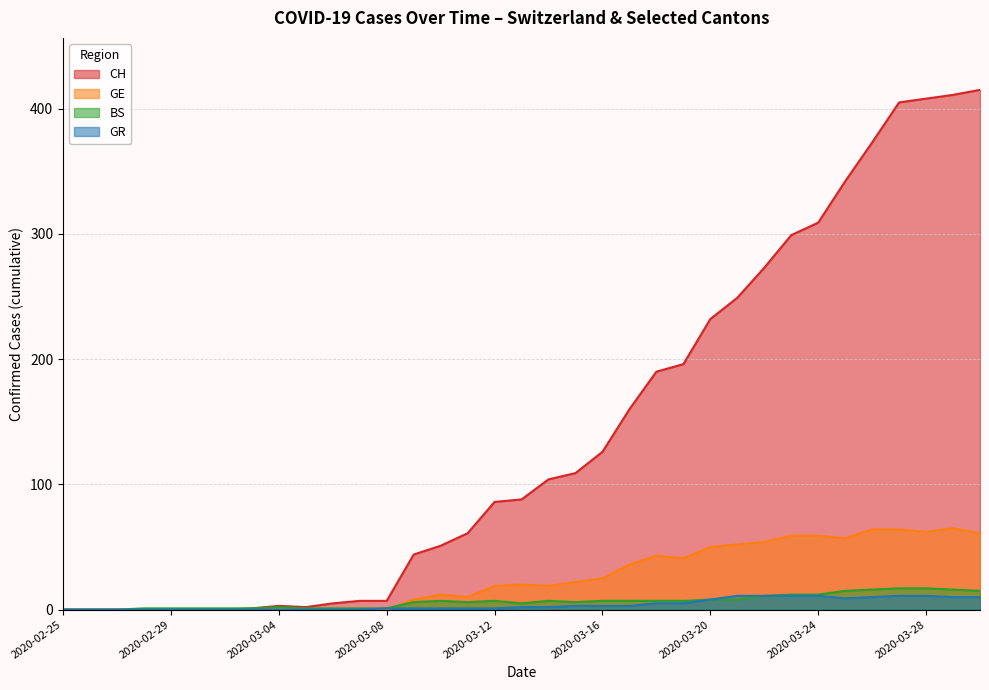

Reading left to right, transcribe all the data shown in this chart.

CH: 0	0	0	0	0	0	0	1	3	2	5	7	7	44	51	61	86	88	104	109	126	160	190	196	232	249	273	299	309	342	373	405	408	411	415
GE: 0	0	0	0	0	0	0	0	0	0	0	0	0	8	12	10	19	20	19	22	25	36	43	41	50	52	54	59	59	57	64	64	62	65	61
BS: 0	0	0	1	1	1	1	1	2	1	1	1	1	6	7	6	7	5	7	6	7	7	7	7	8	8	11	12	12	15	16	17	17	16	15
GR: 0	0	0	0	0	0	0	0	0	0	0	0	1	1	1	1	1	2	2	3	3	3	5	5	8	11	11	11	11	9	10	11	11	10	10